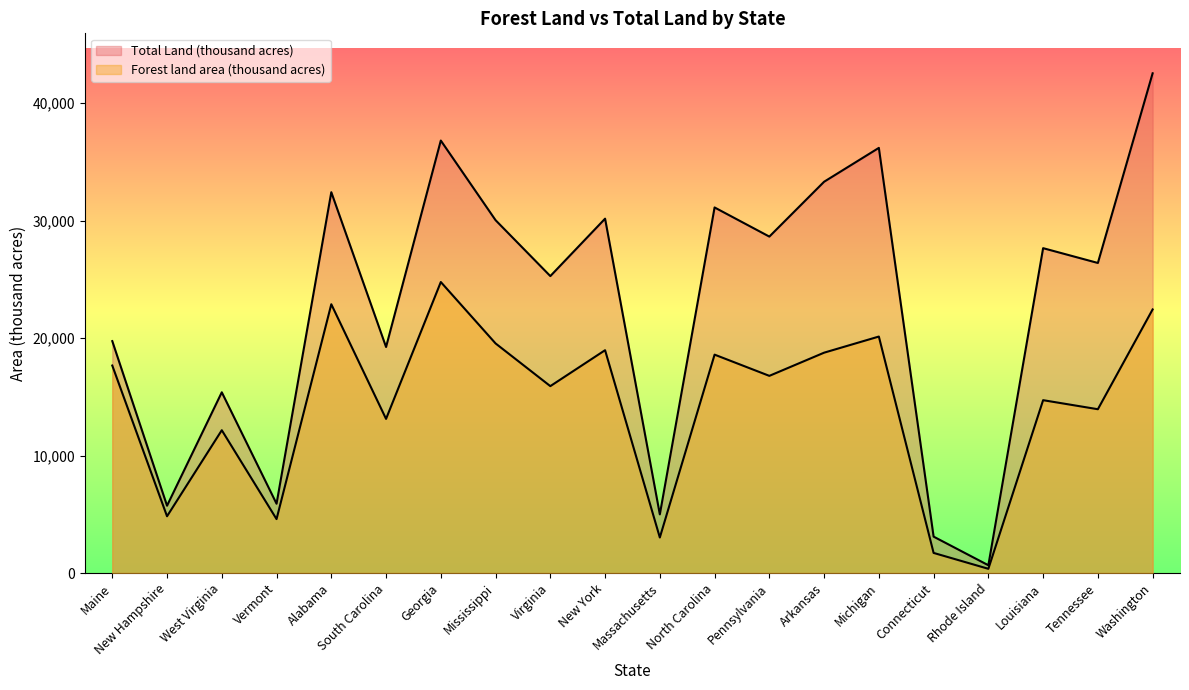

At which label is Total Land (thousand acres) closest to 21597?

Maine